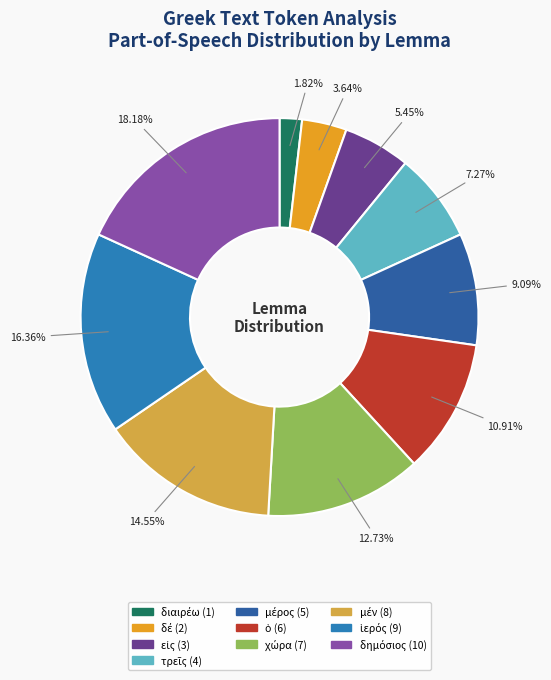

Is there any slice that represents more than half of the pie?

No